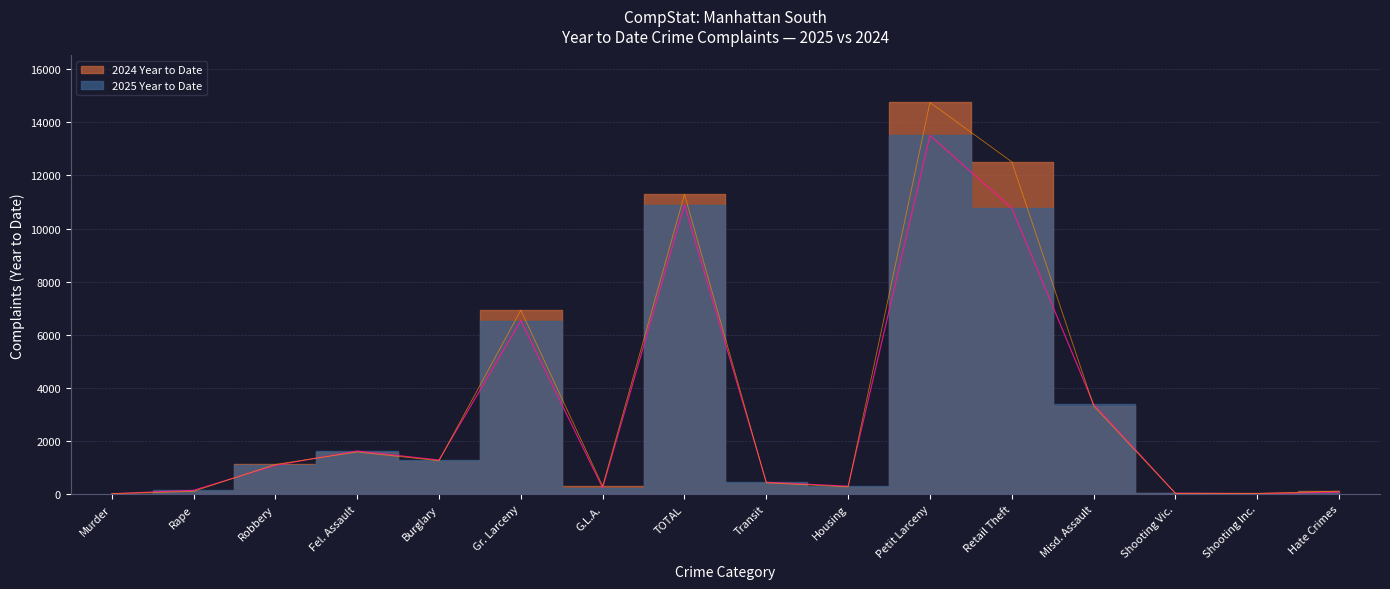

Rank the series by their average value, from lowest to highest.

2025 Year to Date, 2024 Year to Date